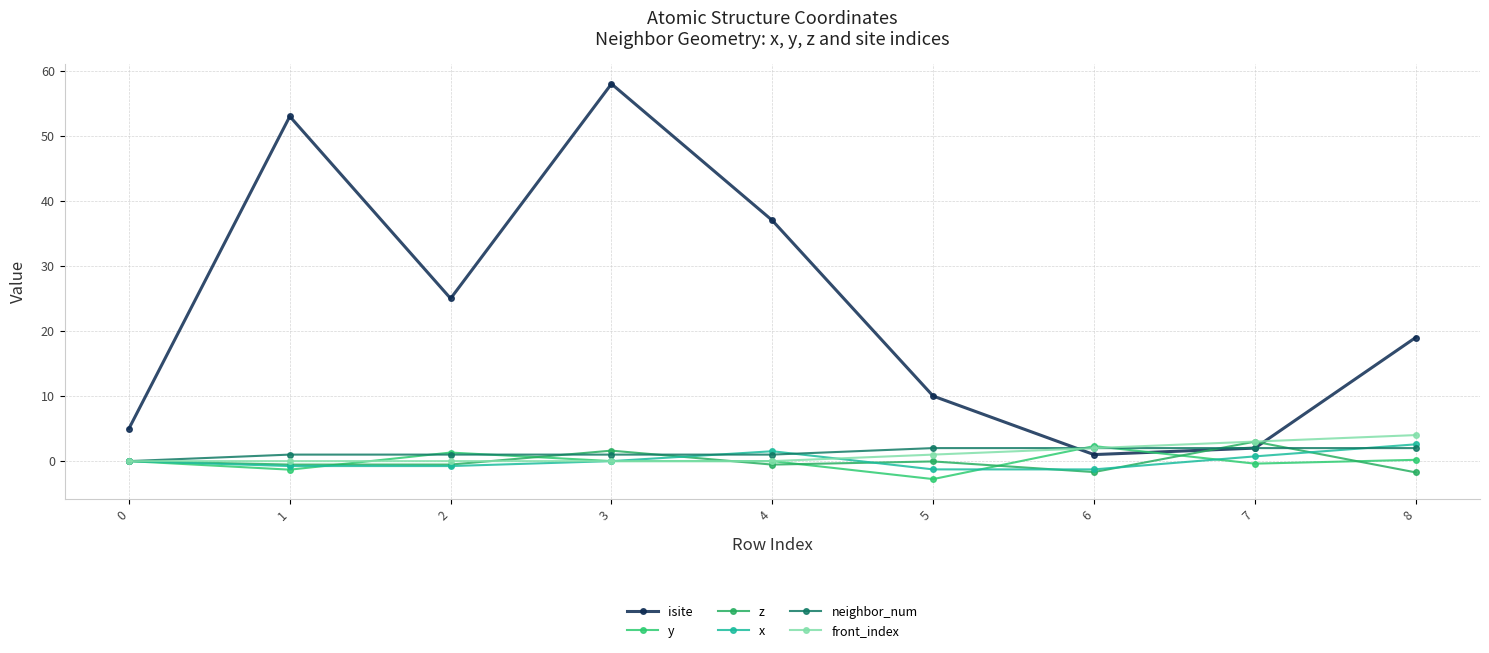

What are all the series names shown in the legend?

isite, y, z, x, neighbor_num, front_index